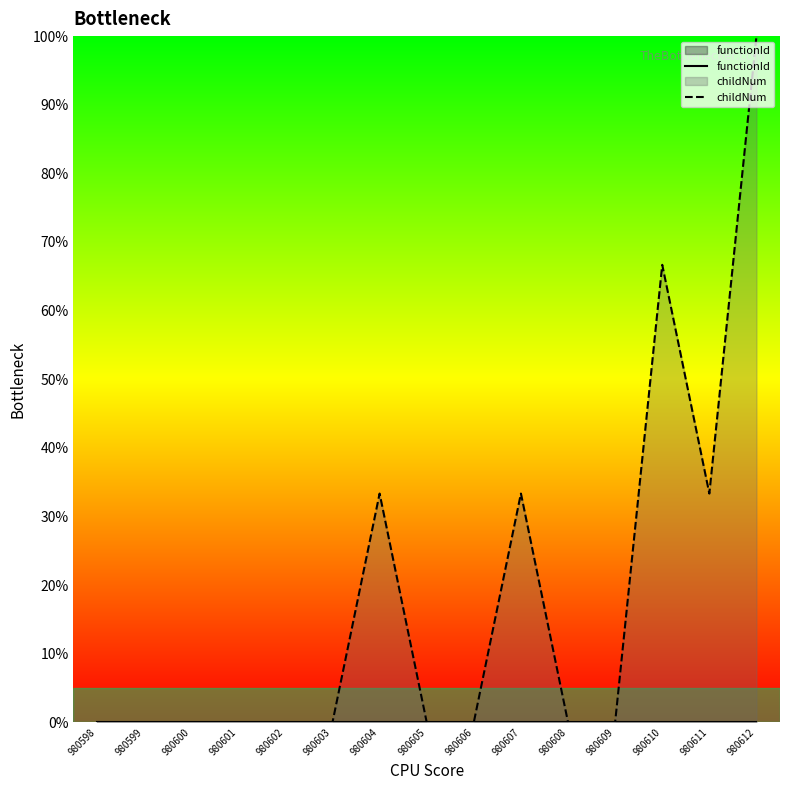

Reading left to right, list all the values displayed in this chart.

functionId: 980598=0.0	980599=0.0	980600=0.0	980601=0.0	980602=0.0	980603=0.0	980604=0.0	980605=0.0	980606=0.0	980607=0.0	980608=0.0	980609=0.0	980610=0.0	980611=0.0	980612=0.0
childNum: 980598=0.0	980599=0.0	980600=0.0	980601=0.0	980602=0.0	980603=0.0	980604=33.3	980605=0.0	980606=0.0	980607=33.3	980608=0.0	980609=0.0	980610=66.7	980611=33.3	980612=100.0